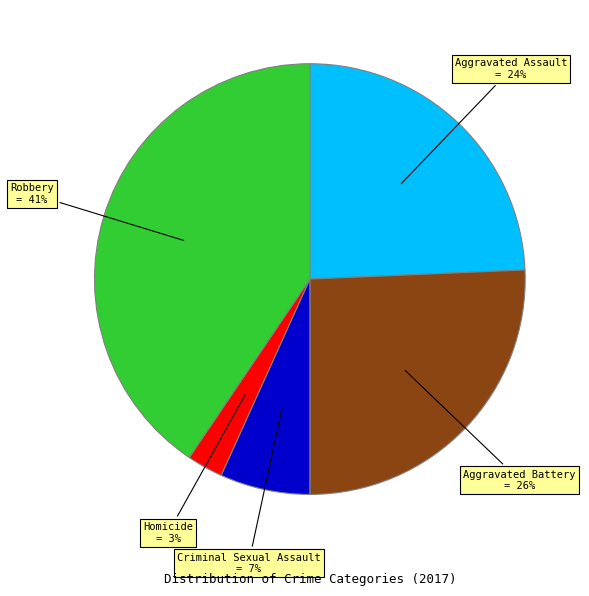

Do Robbery and Aggravated Battery together represent more than half of the pie?

Yes